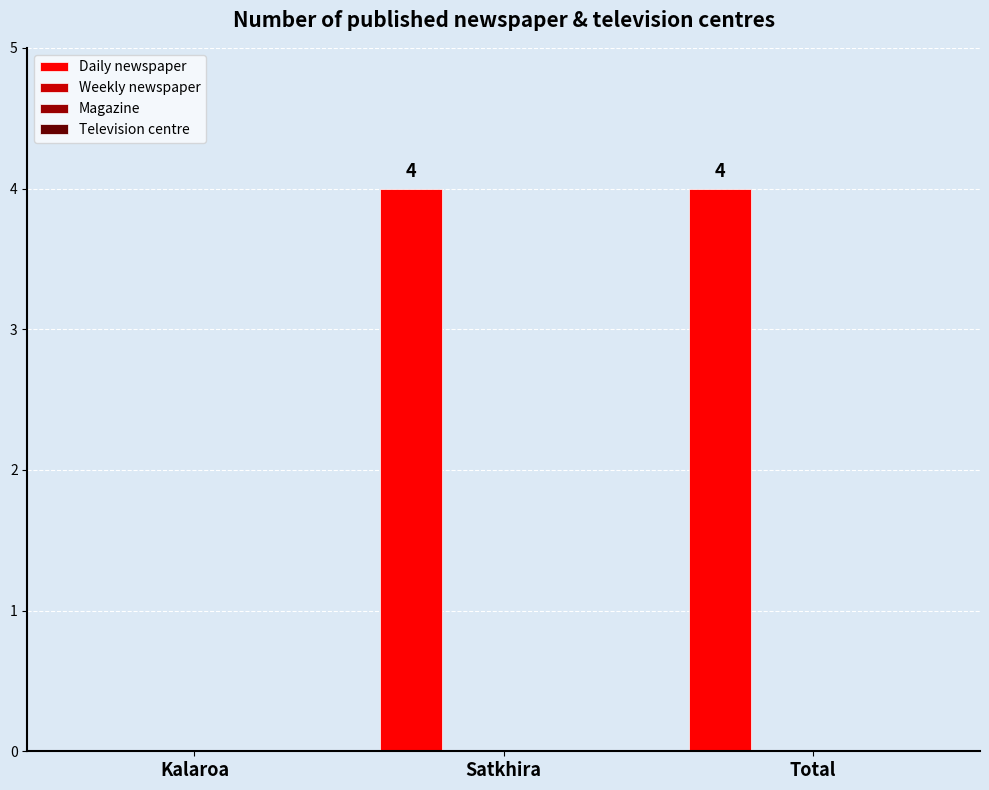

What is the sum of all values?

8